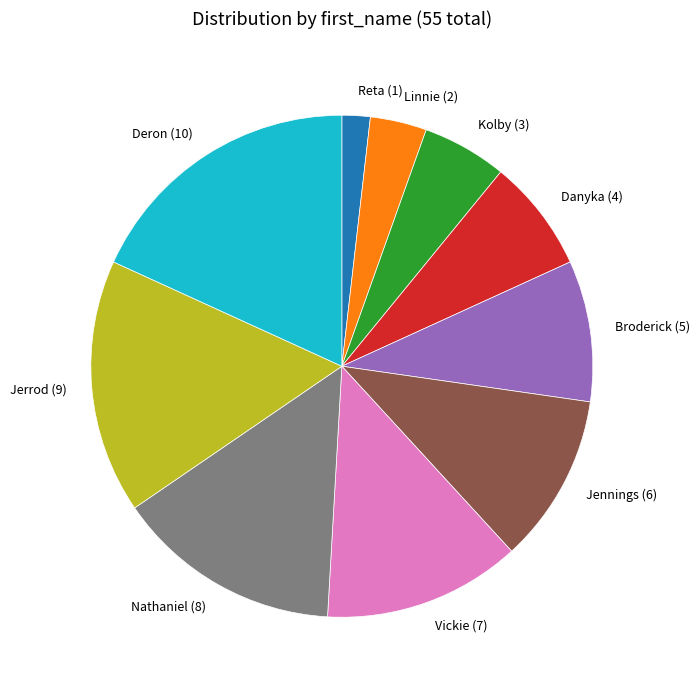

Is there a majority slice in this chart?

No